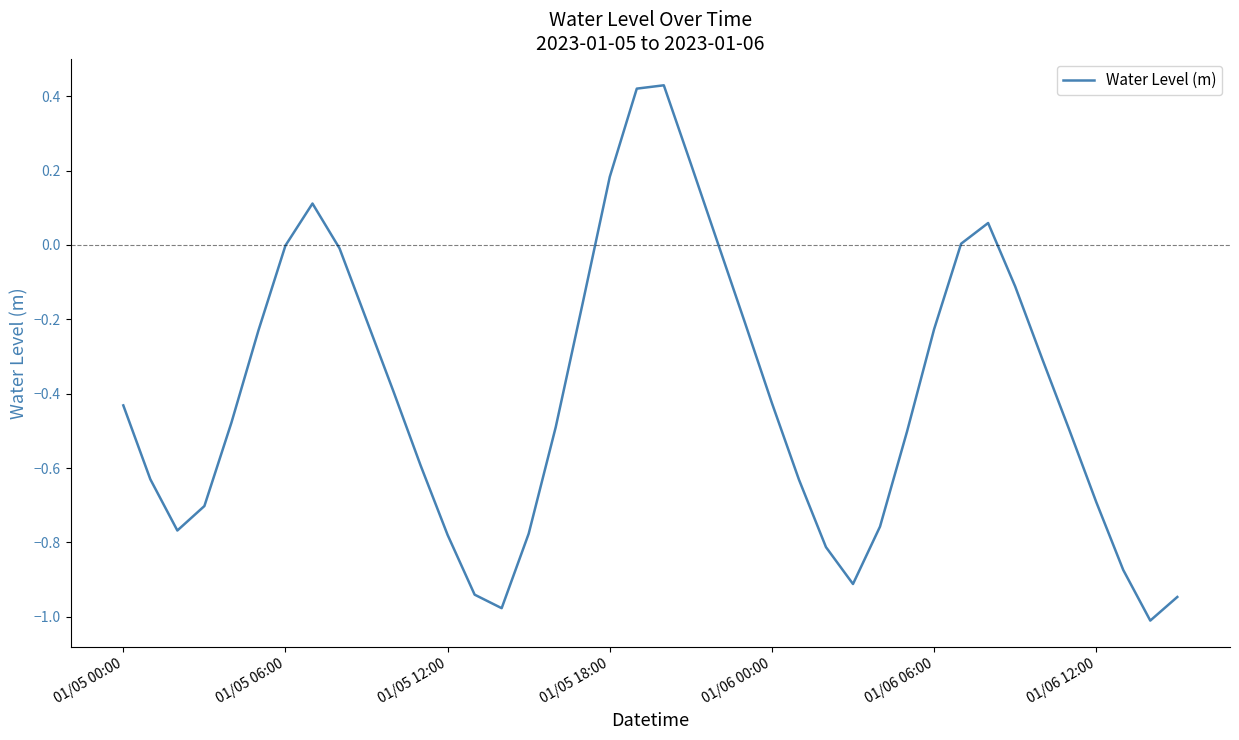

What is the difference between the maximum and minimum values?

1.4